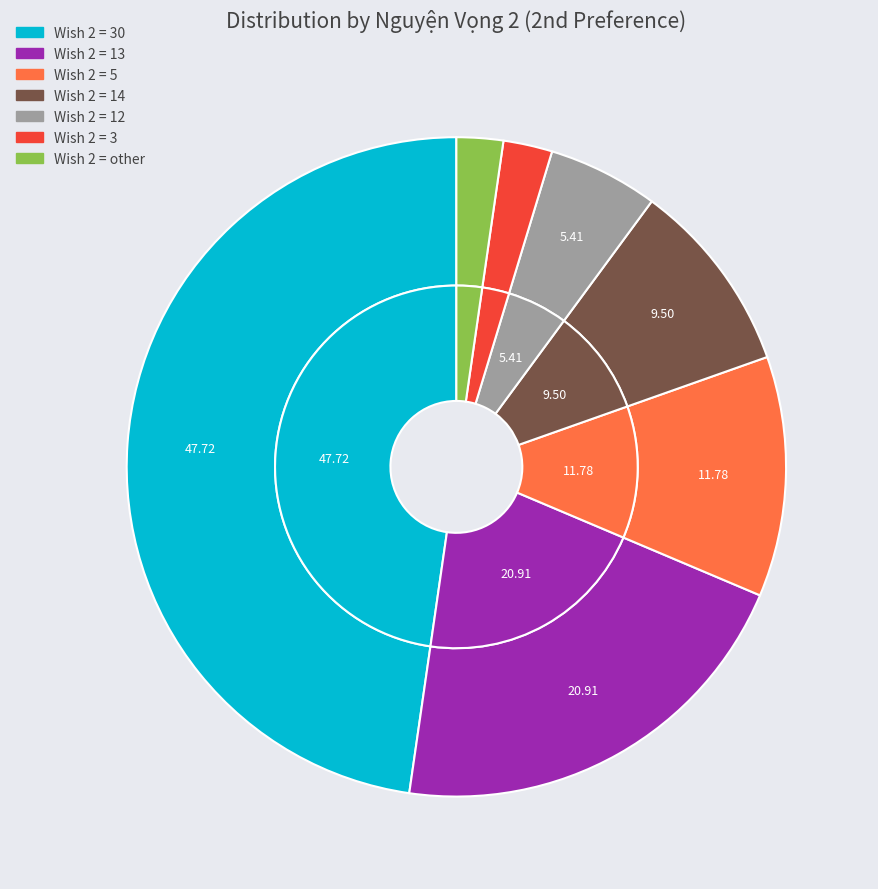

Is there a majority slice in this chart?

No